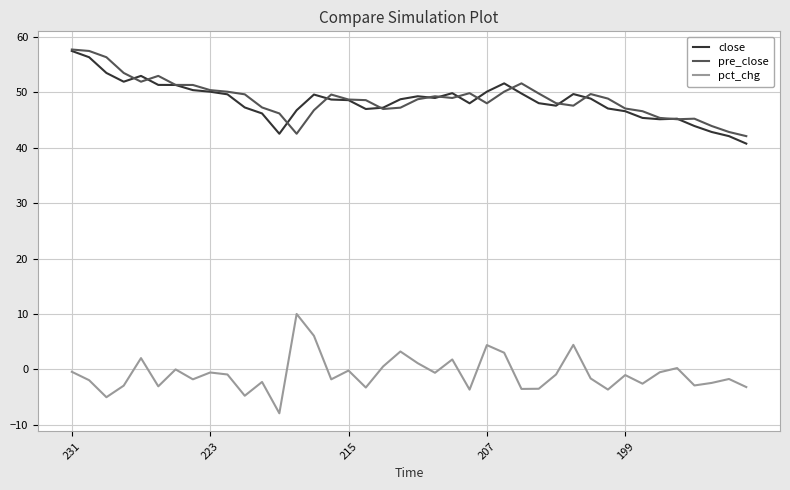

What is the lowest value of the pre_close series?

42.1